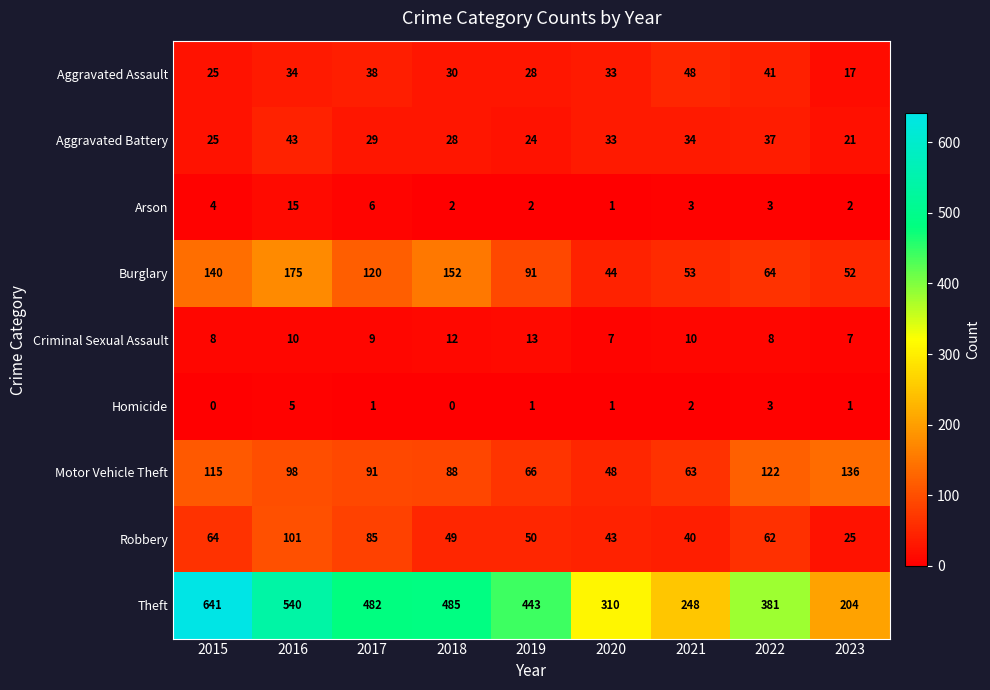

Count the number of data series in this chart.

9